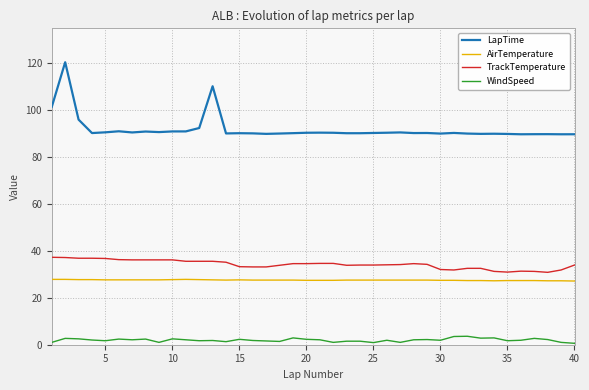

The TrackTemperature series shows 32.0 at 30. True or false?

True